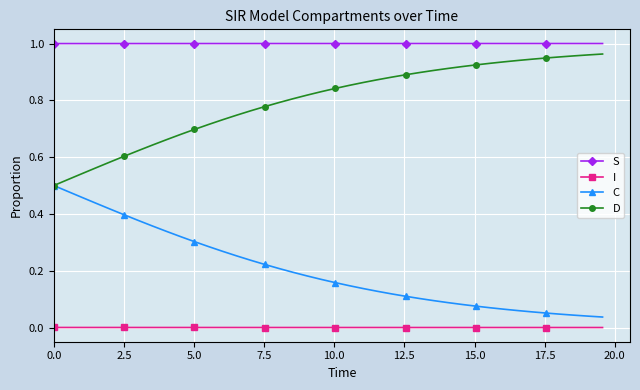

Which series has the largest total across all categories?

S